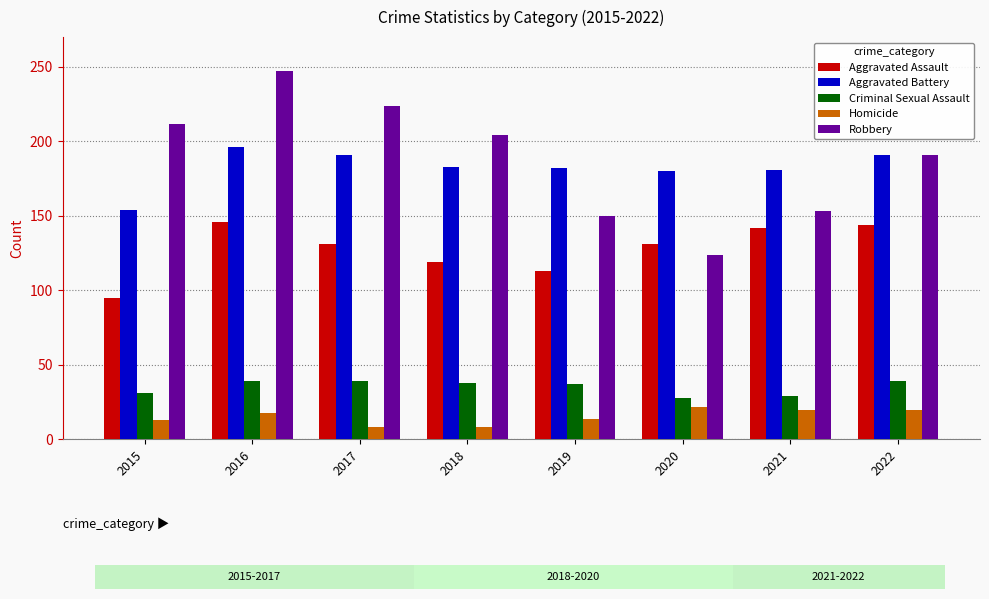

What is the total value across all series at 2018?

552